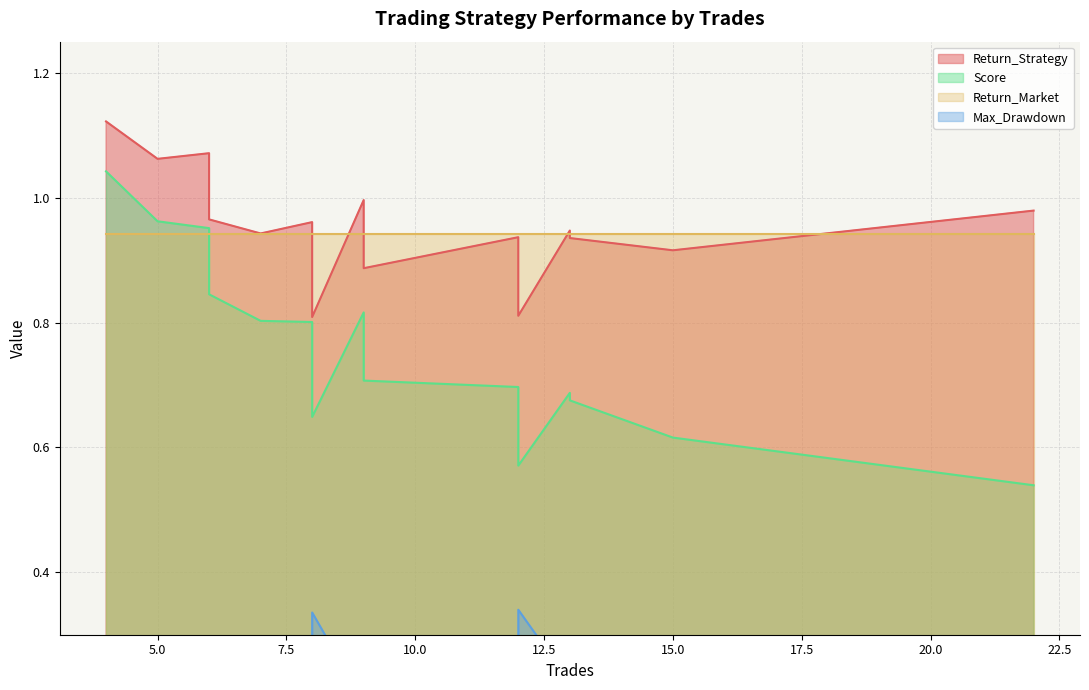

How many lines are shown in the chart?

4